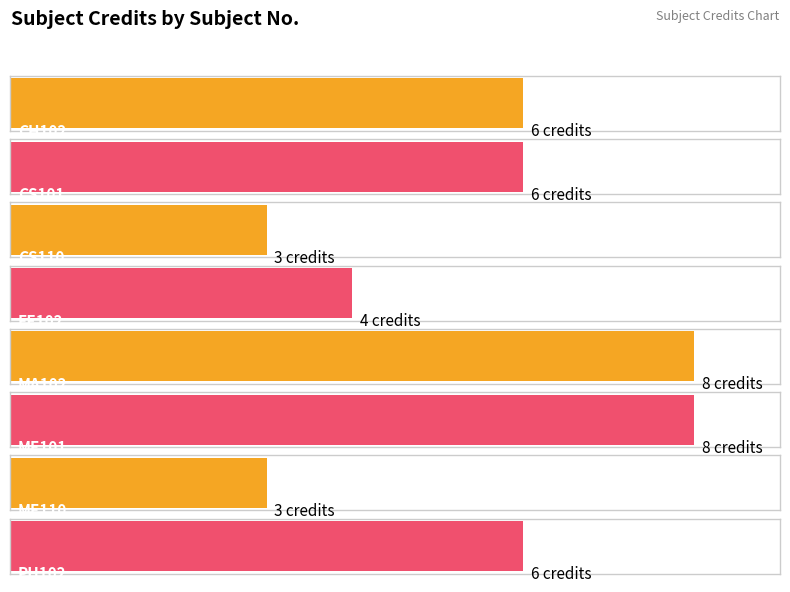

What position from the right is MA102?

4